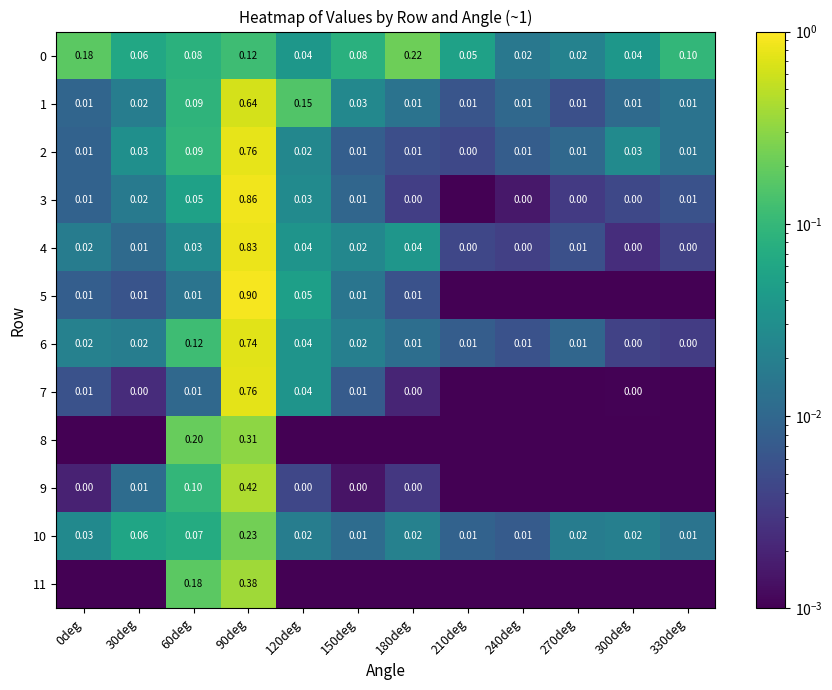

Which series has the largest range (max minus min)?

5